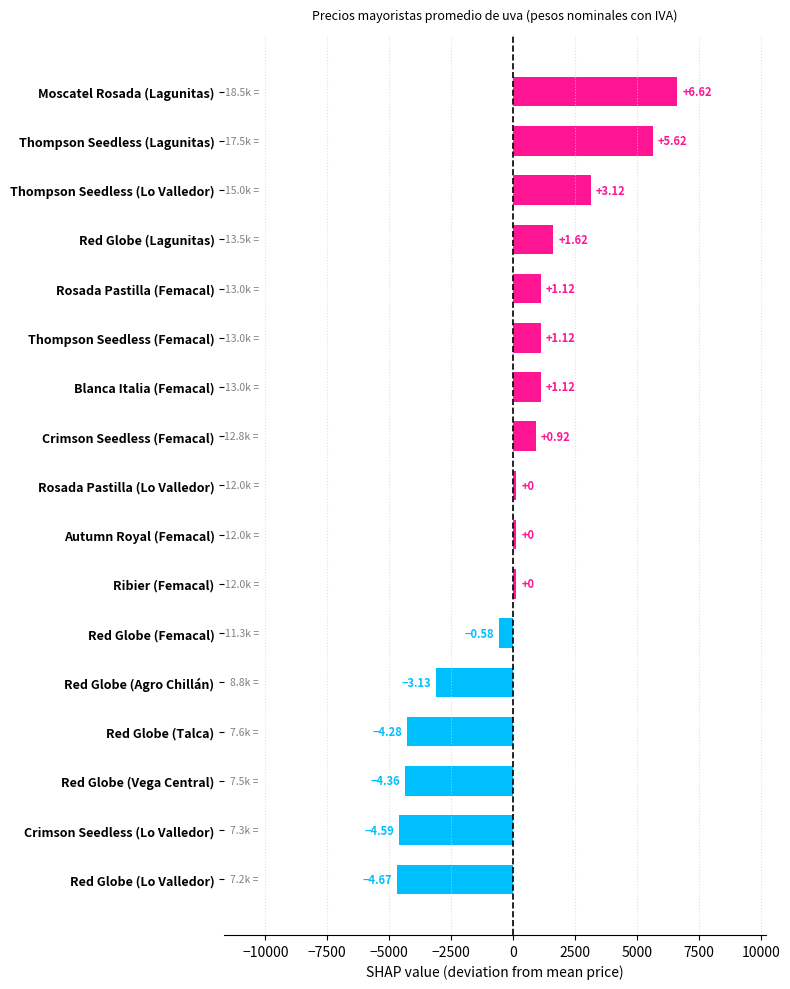

How many bars are there in total?

17